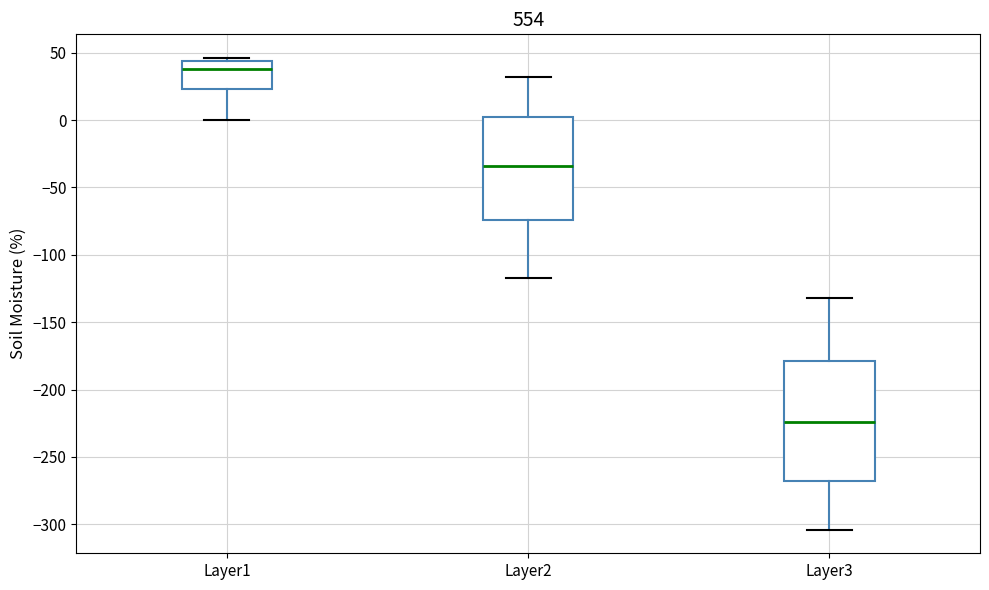

Reading left to right, read every box against the y-axis: the position of its median line, the range the box covers, and the ends of its whiskers. The values are not printed on the chart, so give them approximately, as read against the axis.

Layer1: median 40, box 25 to 45, whiskers 0 to 45 (just above the box's upper edge)
Layer2: median -35, box -75 to 0, whiskers -115 to 30
Layer3: median -225, box -270 to -180, whiskers -305 to -130